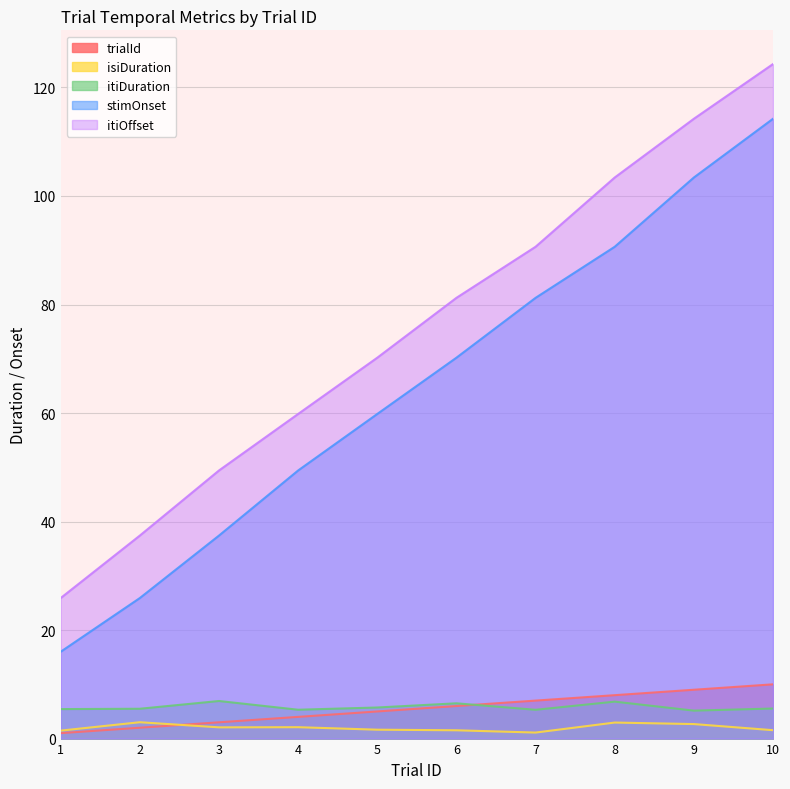

What is the sum of the trialId values at 1 and 3?

4.0